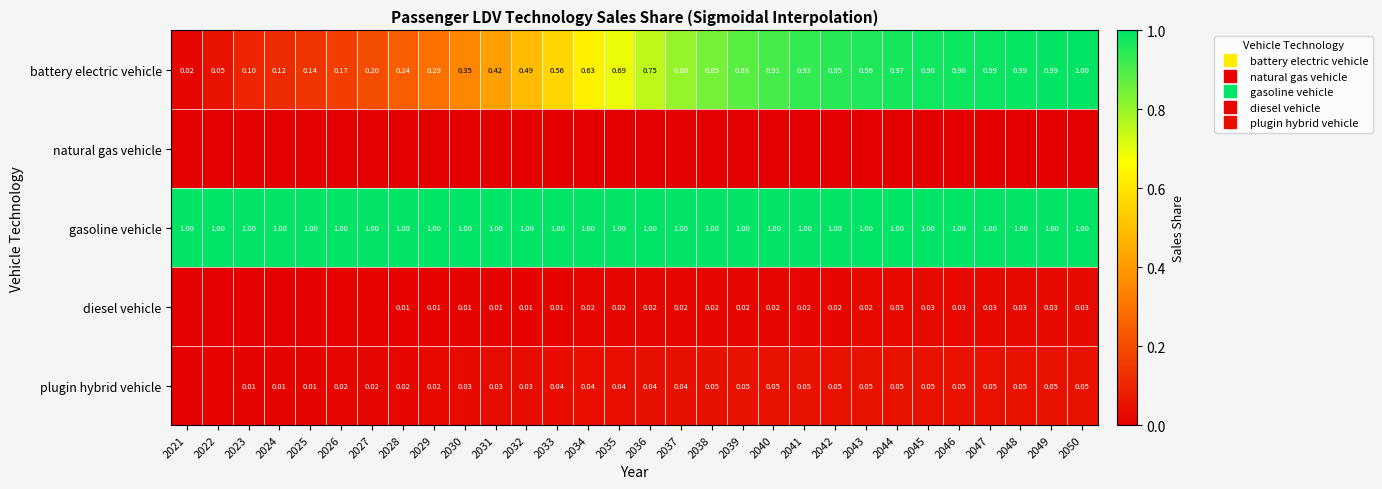

Rank the series by their maximum value, from lowest to highest.

natural gas vehicle, diesel vehicle, plugin hybrid vehicle, battery electric vehicle, gasoline vehicle